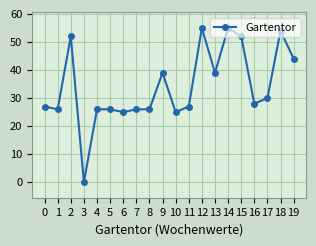

What is the average value?

34